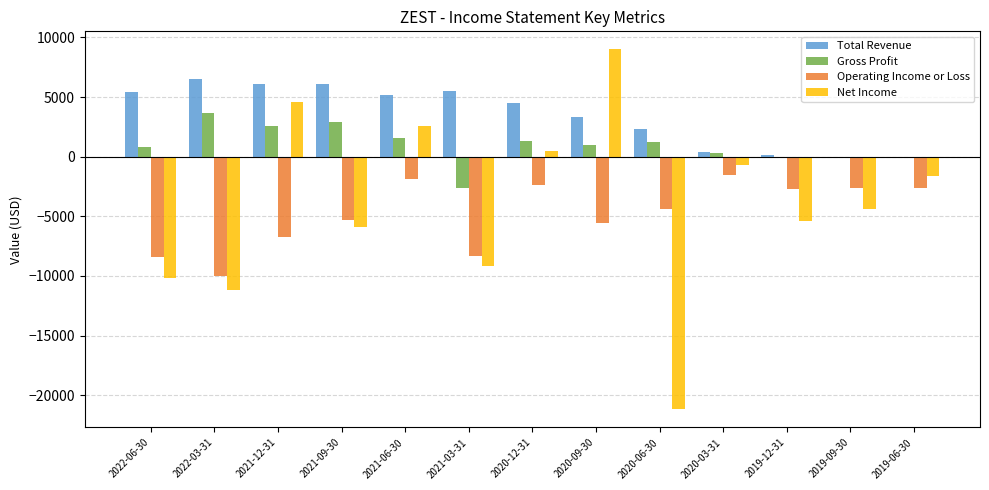

Between 2022-06-30 and 2020-12-31, which series saw the biggest shift?

Net Income